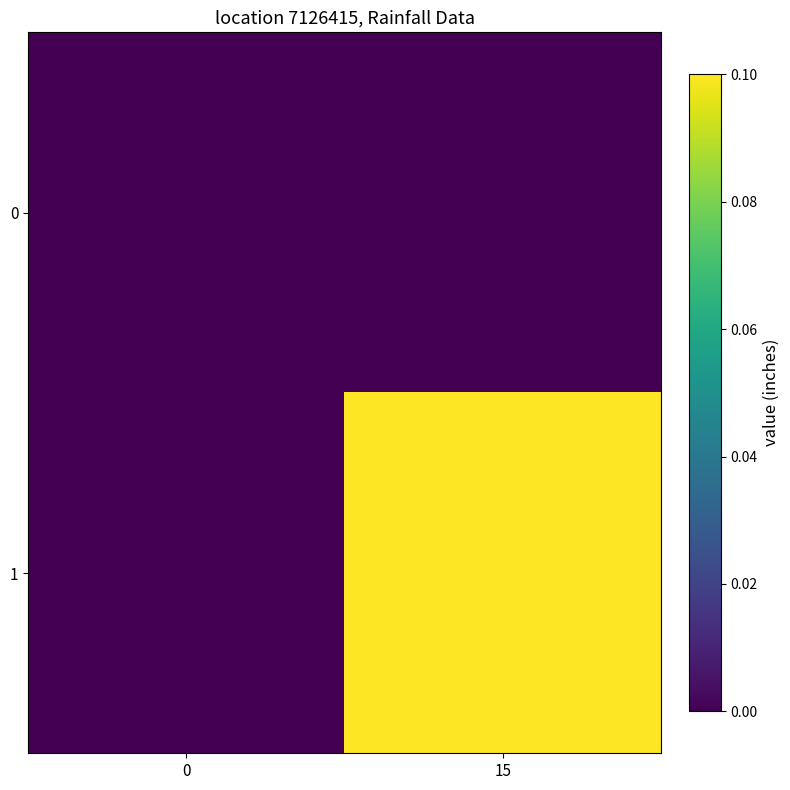

At 0, list the series in order from largest to smallest.

0, 1